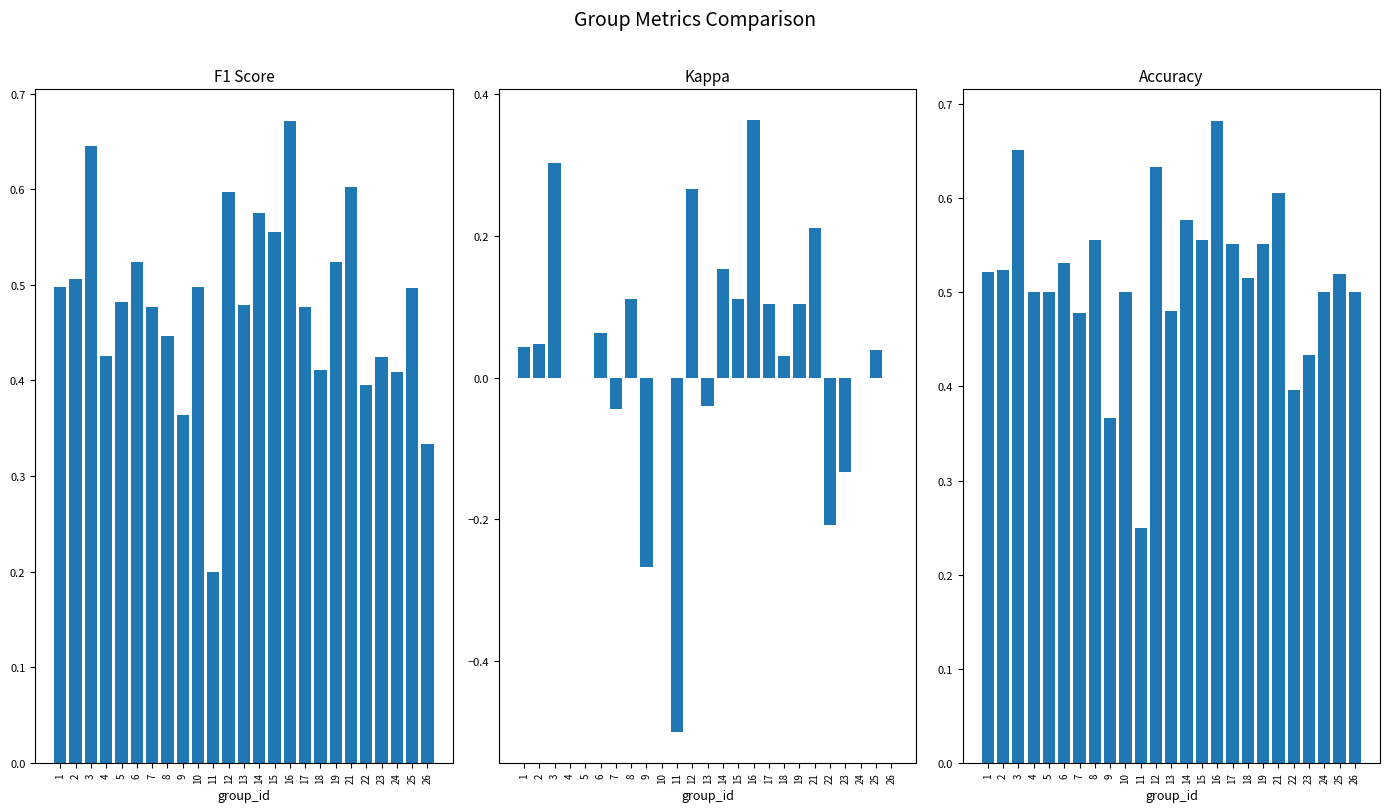

Reading right to left, list all the values displayed in this chart.

f1: 0.3	0.5	0.4	0.4	0.4	0.6	0.5	0.4	0.5	0.7	0.6	0.6	0.5	0.6	0.2	0.5	0.4	0.4	0.5	0.5	0.5	0.4	0.6	0.5	0.5
kappa: 0.0	0.0	0.0	-0.1	-0.2	0.2	0.1	0.0	0.1	0.4	0.1	0.2	-0.0	0.3	-0.5	0.0	-0.3	0.1	-0.0	0.1	0.0	0.0	0.3	0.0	0.0
accuracy: 0.5	0.5	0.5	0.4	0.4	0.6	0.6	0.5	0.6	0.7	0.6	0.6	0.5	0.6	0.2	0.5	0.4	0.6	0.5	0.5	0.5	0.5	0.7	0.5	0.5